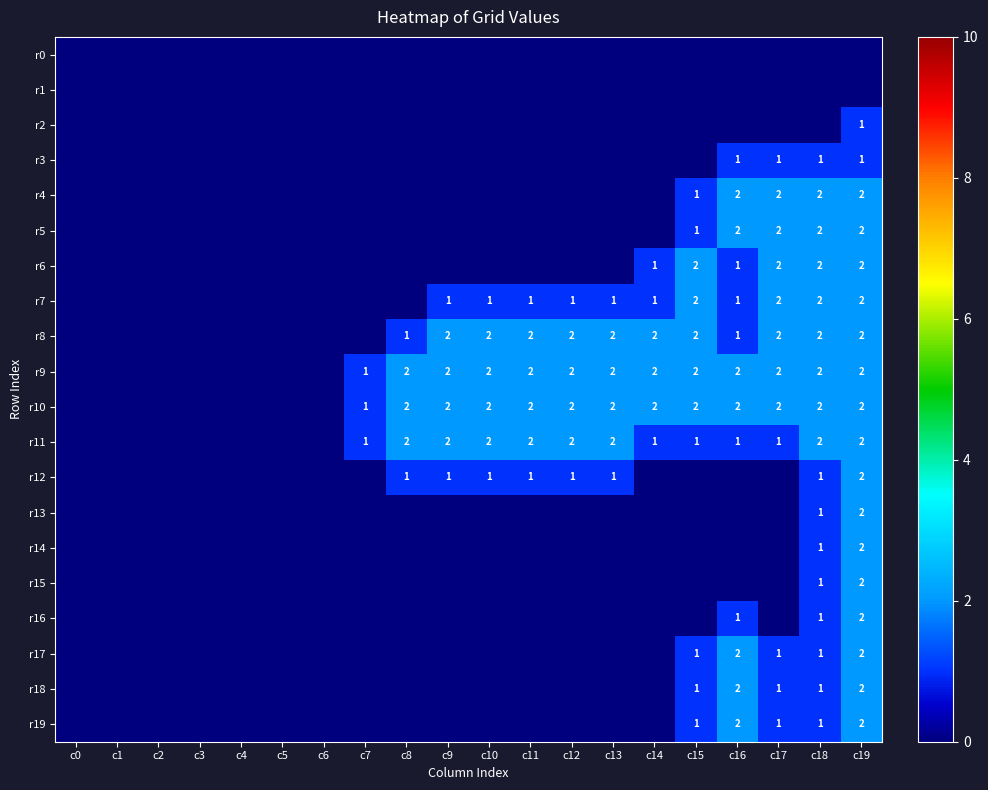

The value of r9 at c13 is 1. True or false?

False